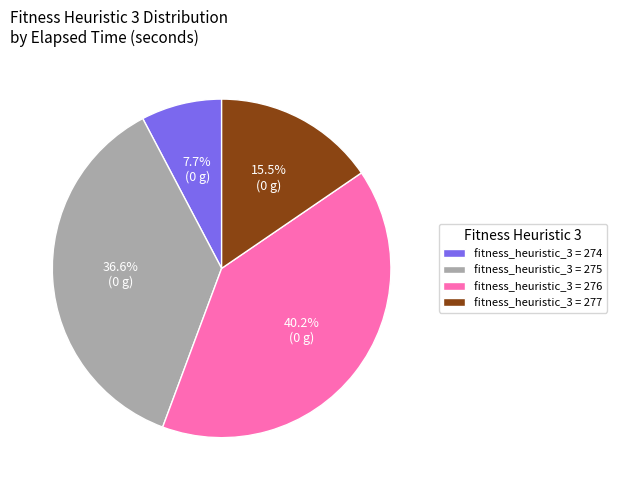

Is there any slice that represents more than half of the pie?

No